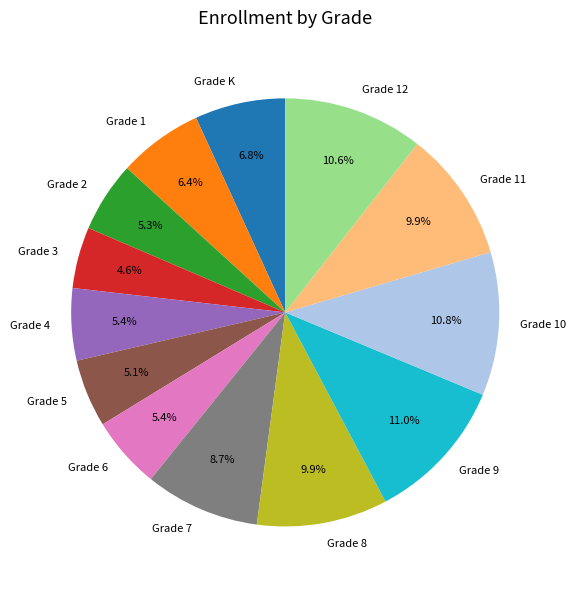

Which slice is the smallest?

Grade 3